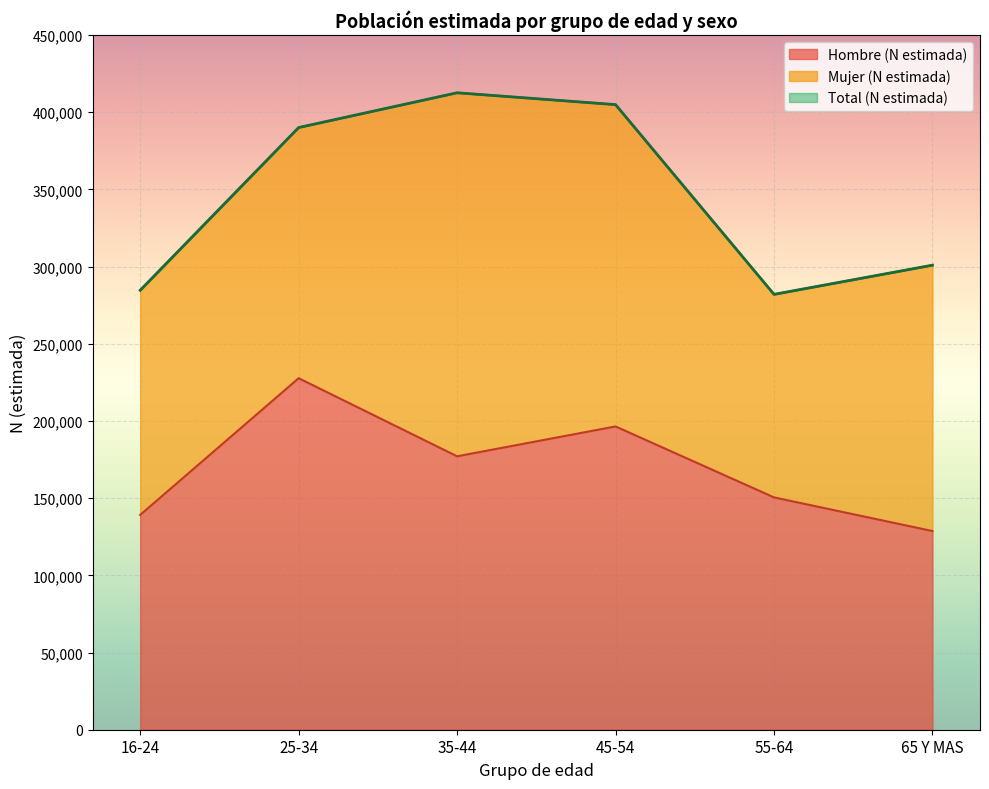

At which label does Total (N estimada) first exceed 390067?

35-44